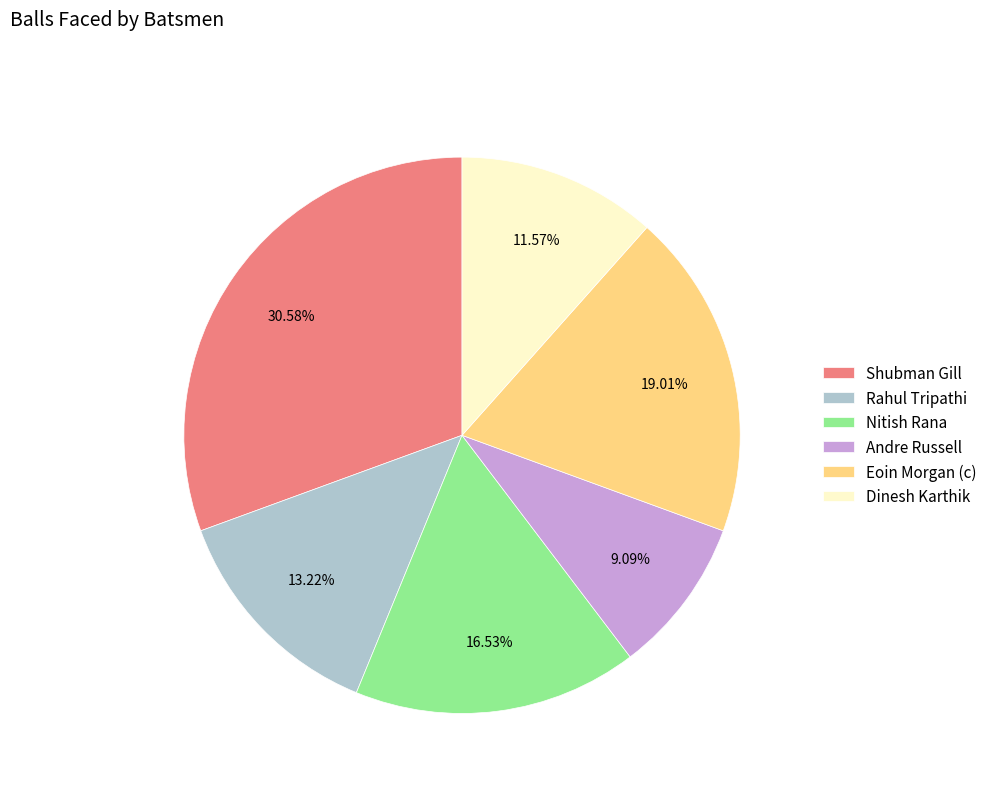

Is it true that Shubman Gill is 31% of the pie?

True